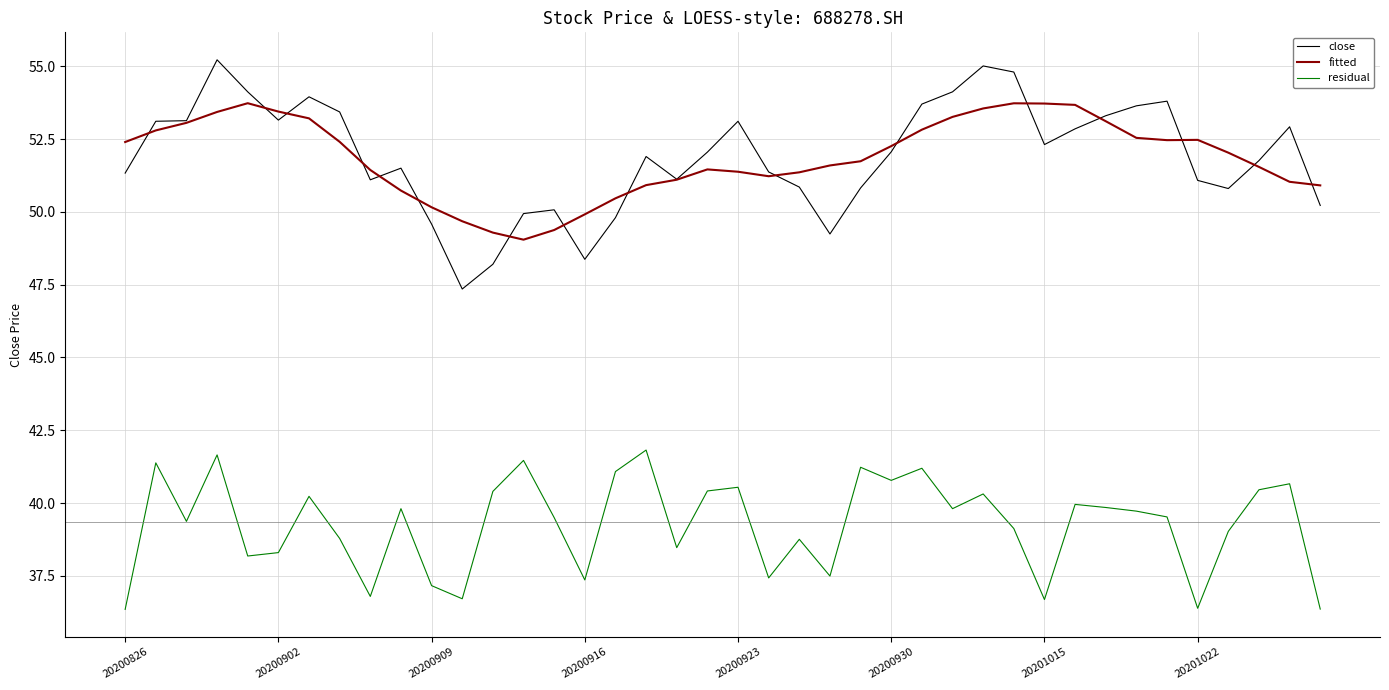

Which series has the largest range (max minus min)?

close